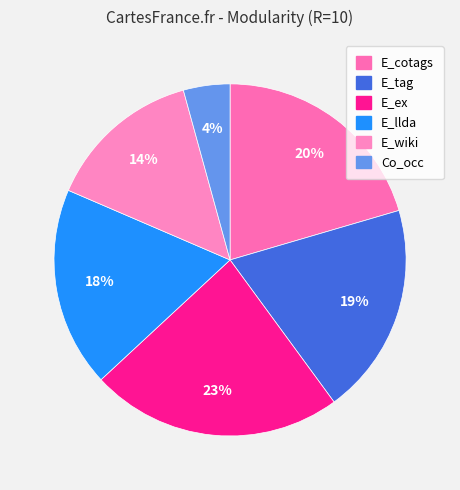

To the nearest percent, what percentage of the pie is E_ex?

23%